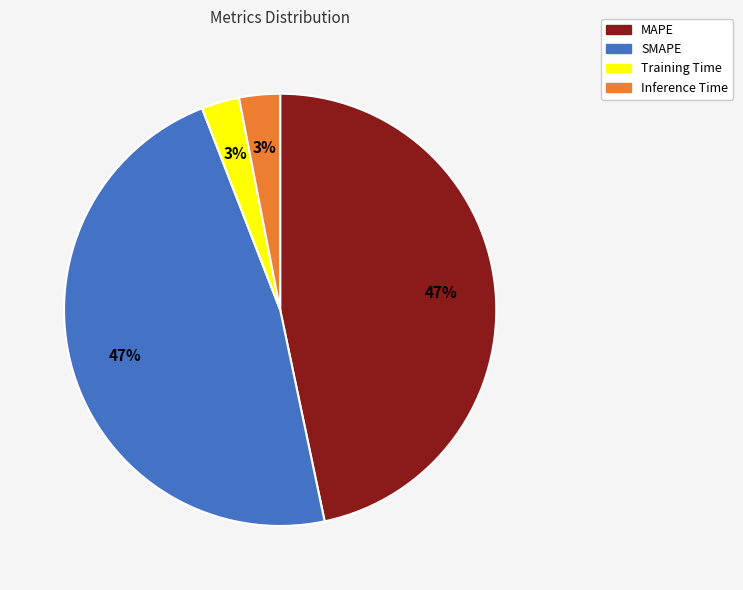

To the nearest percent, what is the combined percentage of MAPE and SMAPE?

94%